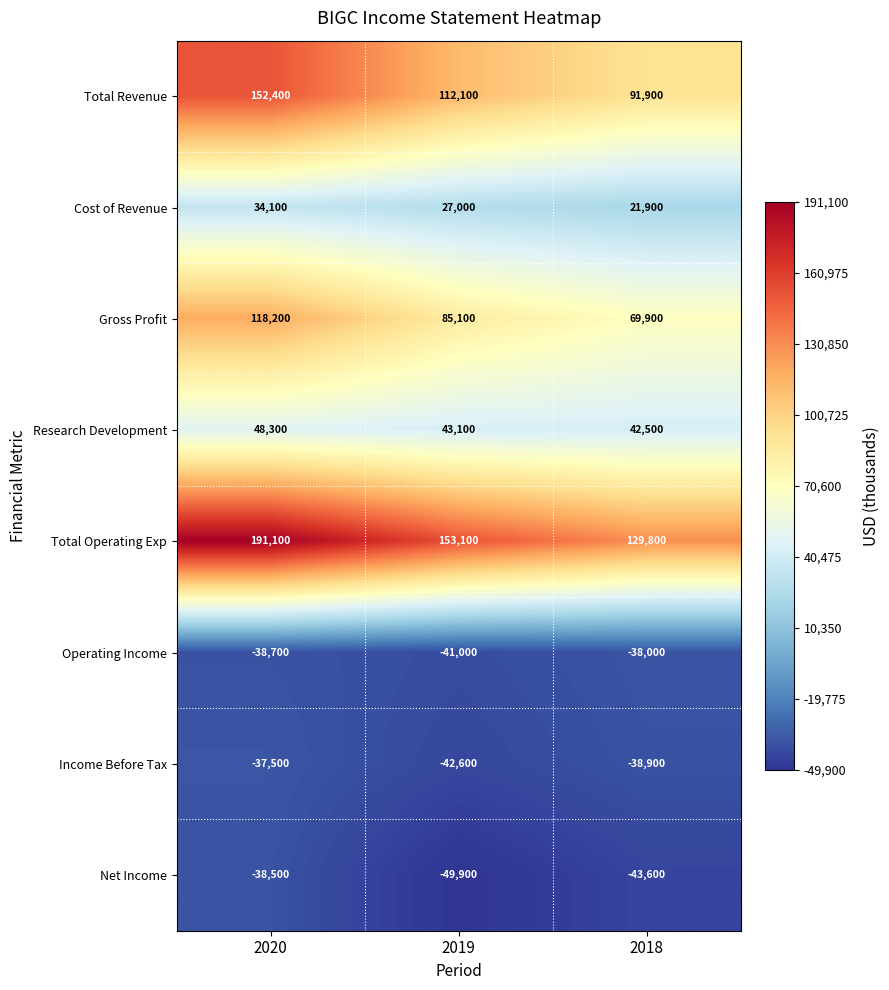

Count the Cost of Revenue values in the range 21900 to 34100.

3